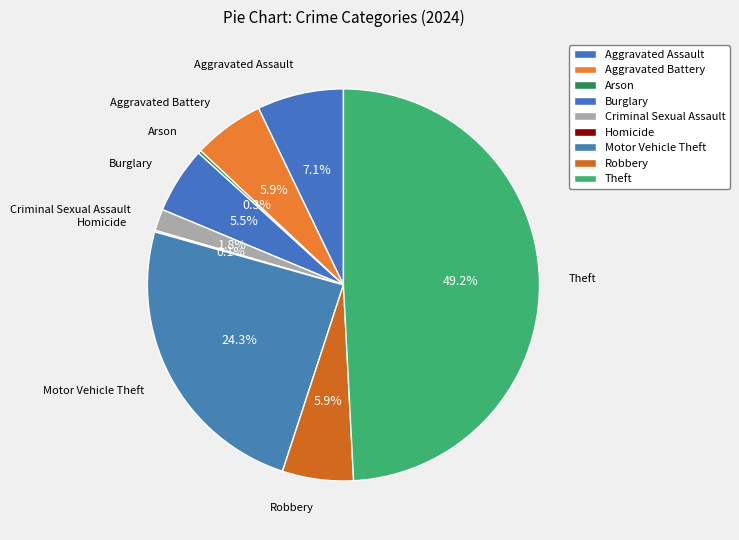

True or false: Criminal Sexual Assault accounts for 2% of the total.

True